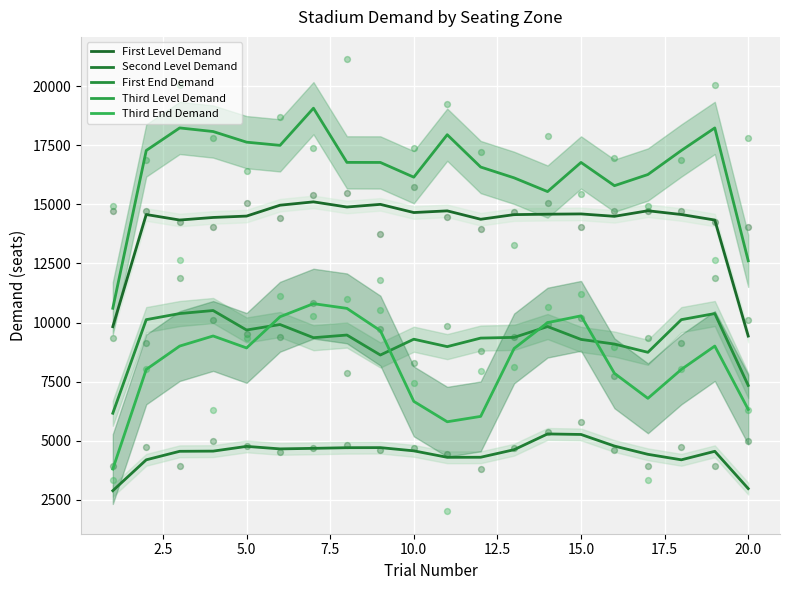

Is the value of Third Level Demand at 15 greater than the value of First Level Demand at 17.5?

Yes